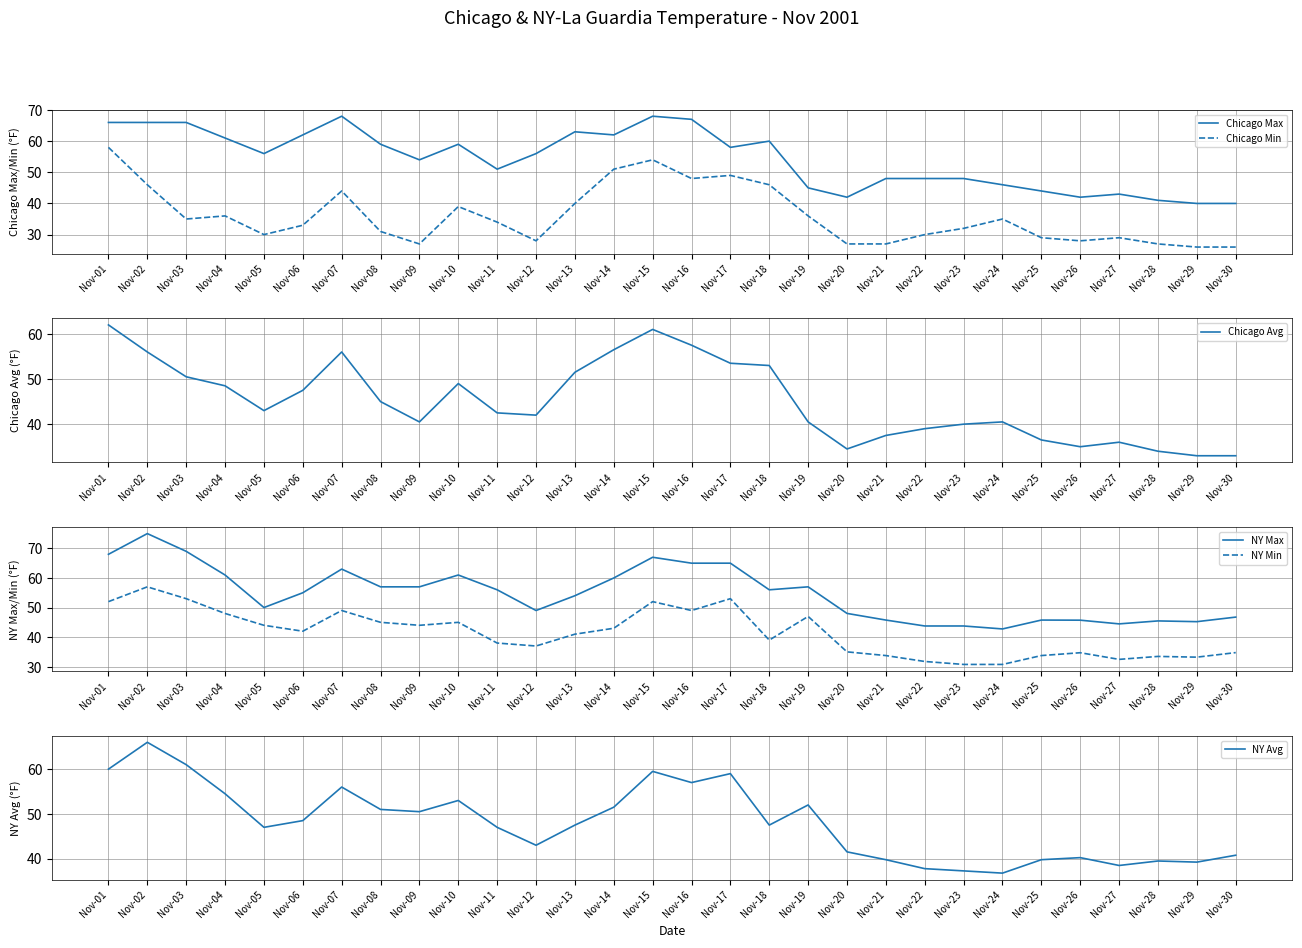

Rank the series by their maximum value, from lowest to highest.

NY Min, Chicago Min, Chicago Avg, NY Avg, Chicago Max, NY Max